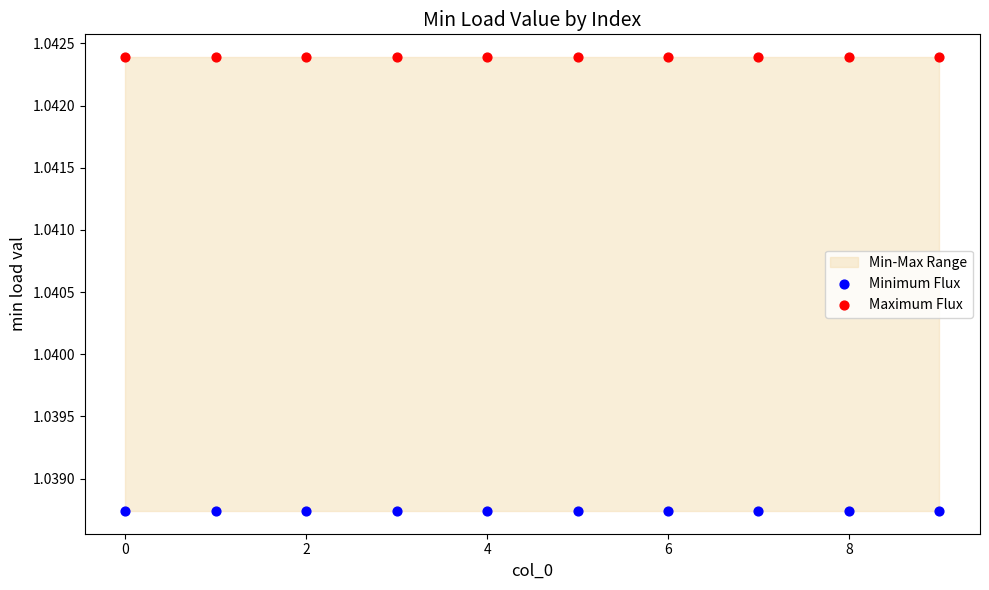

Which series contains the highest Y value?

Maximum Flux